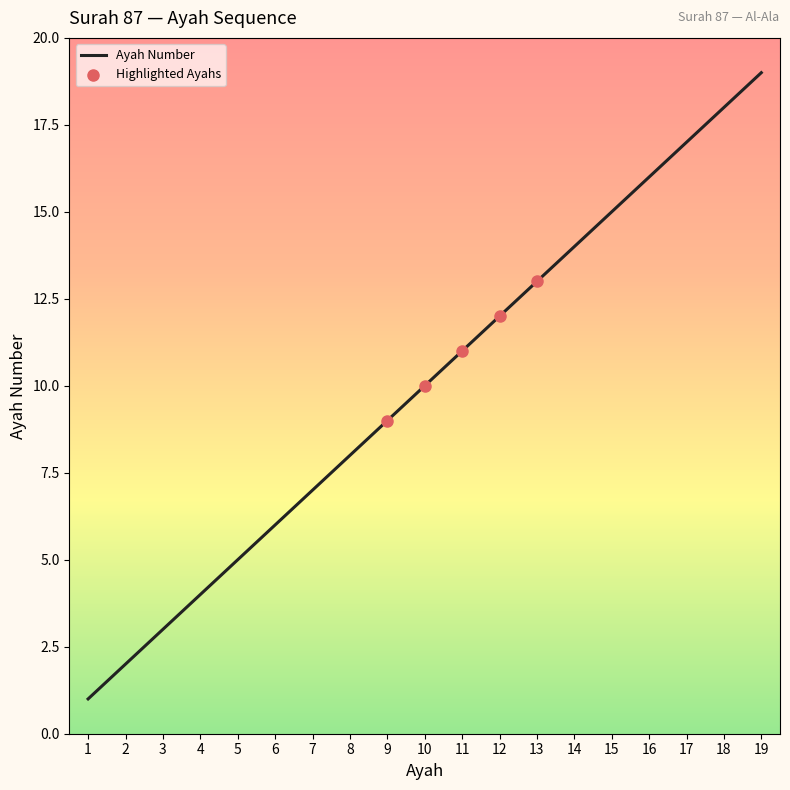

Which has a higher value, 13 or 3?

13